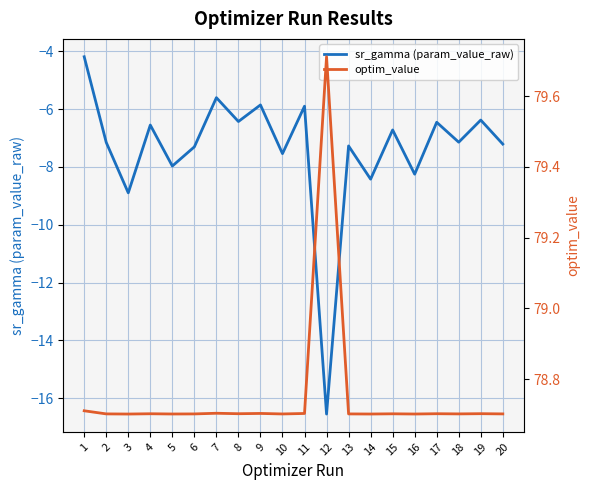

True or false: optim_value and sr_gamma (param_value_raw) intersect in this chart.

False